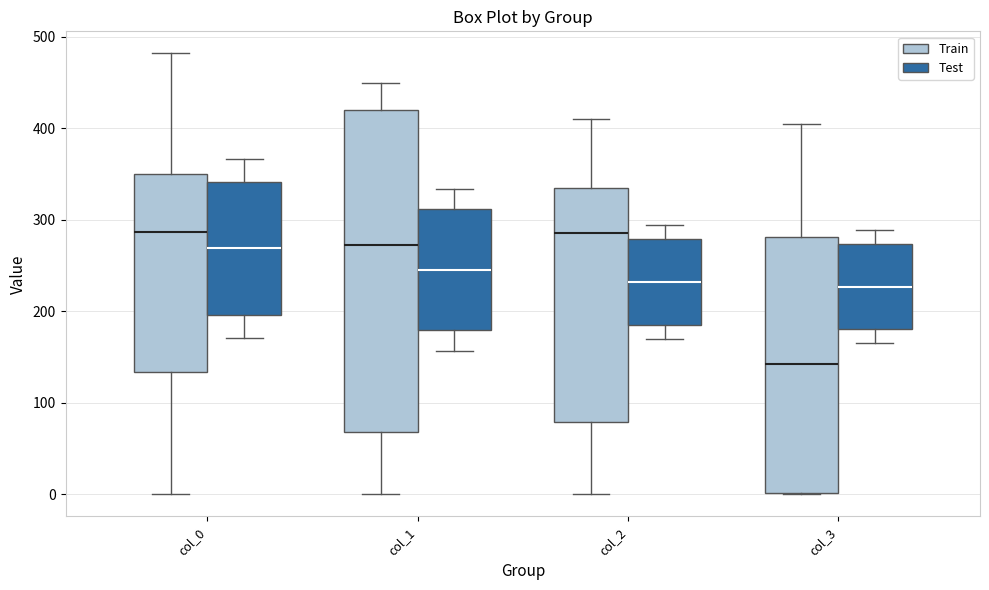

Comparing the boxes themselves (not the whiskers), which one is the tallest?

col_1 (Train)